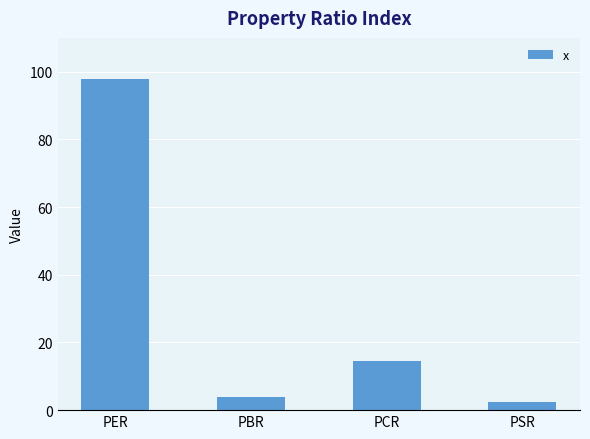

Rank the categories by value from lowest to highest.

PSR, PBR, PCR, PER